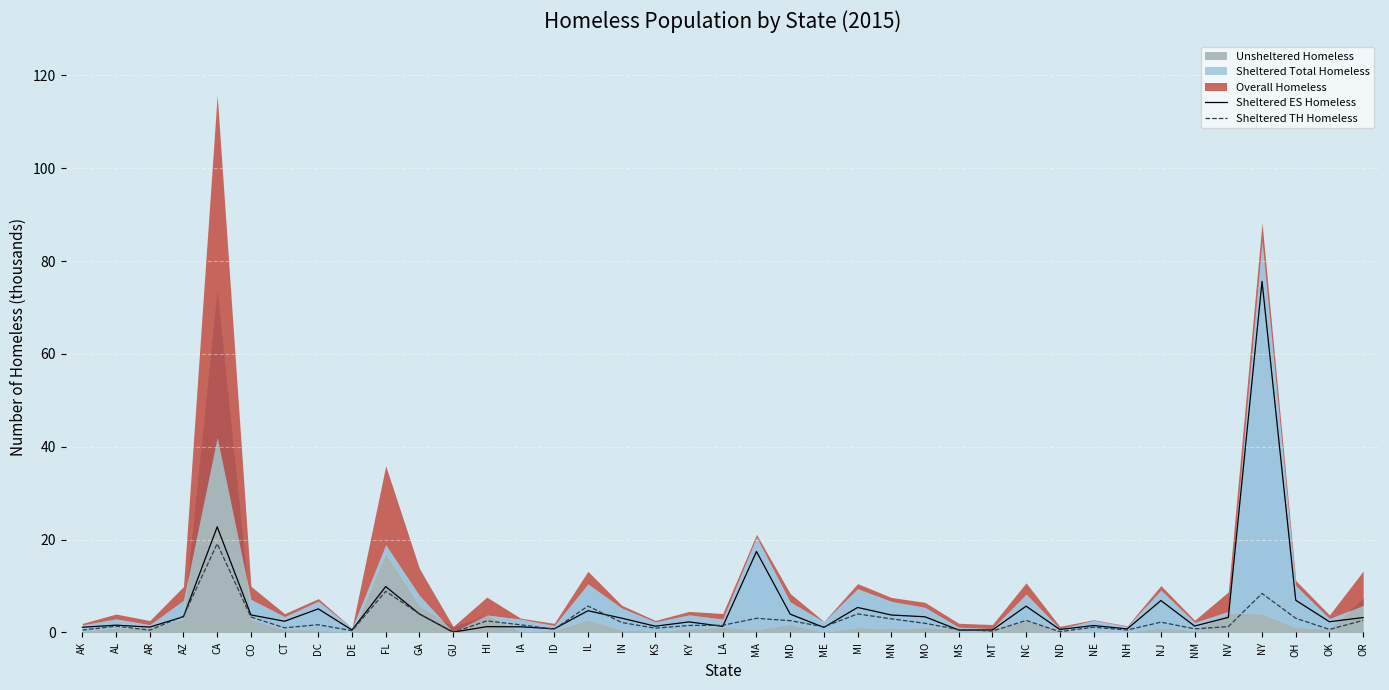

True or false: Sheltered TH Homeless has more than 0 interior local peaks.

True